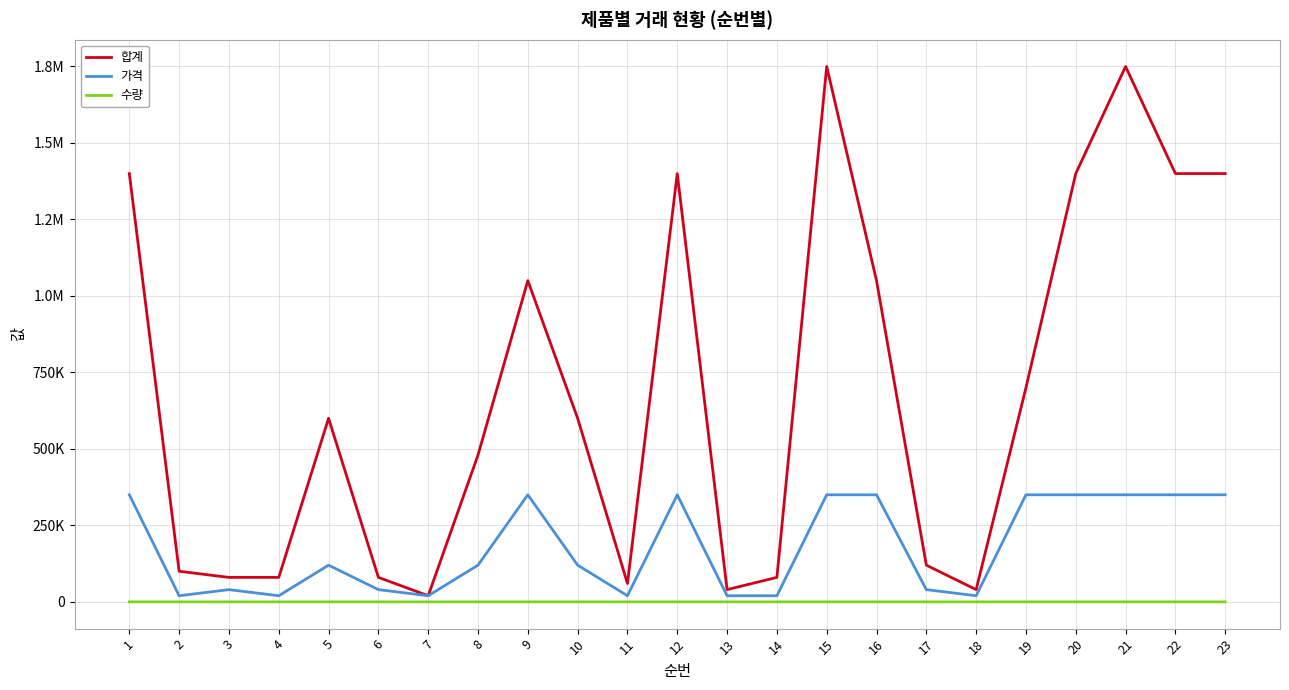

True or false: 수량 and 합계 intersect in this chart.

False